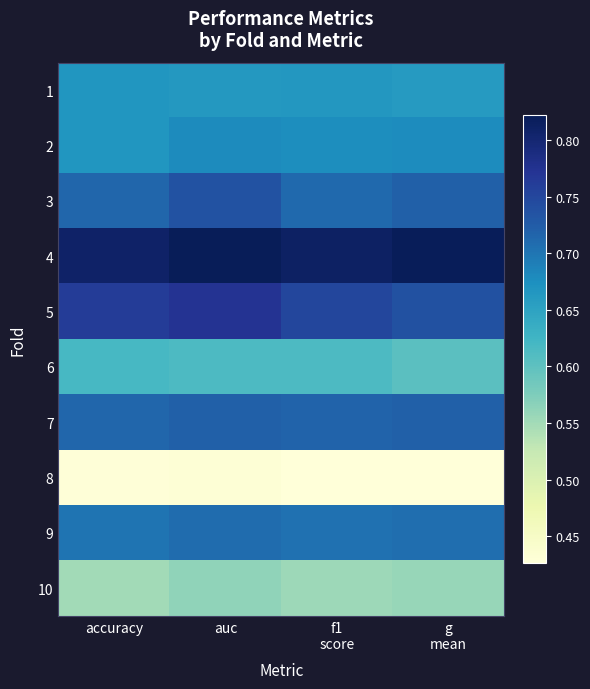

Reading right to left, extract all data points from this chart.

1: g
mean=0.7	f1
score=0.7	auc=0.7	accuracy=0.7
2: g
mean=0.7	f1
score=0.7	auc=0.7	accuracy=0.7
3: g
mean=0.7	f1
score=0.7	auc=0.7	accuracy=0.7
4: g
mean=0.8	f1
score=0.8	auc=0.8	accuracy=0.8
5: g
mean=0.7	f1
score=0.8	auc=0.8	accuracy=0.8
6: g
mean=0.6	f1
score=0.6	auc=0.6	accuracy=0.6
7: g
mean=0.7	f1
score=0.7	auc=0.7	accuracy=0.7
8: g
mean=0.4	f1
score=0.4	auc=0.4	accuracy=0.4
9: g
mean=0.7	f1
score=0.7	auc=0.7	accuracy=0.7
10: g
mean=0.6	f1
score=0.6	auc=0.6	accuracy=0.6